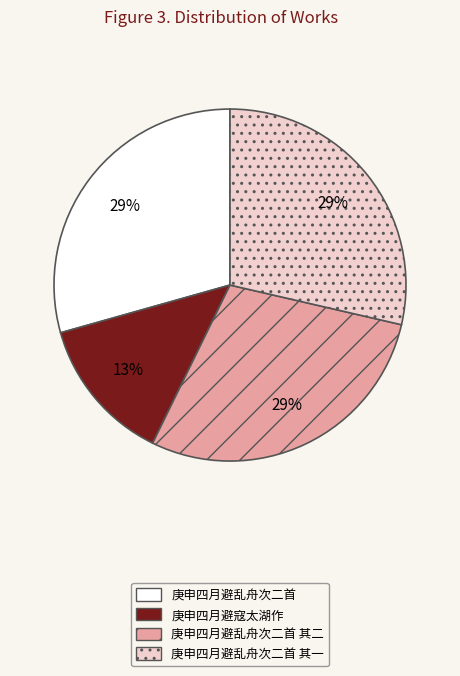

Is there any slice that represents more than half of the pie?

No